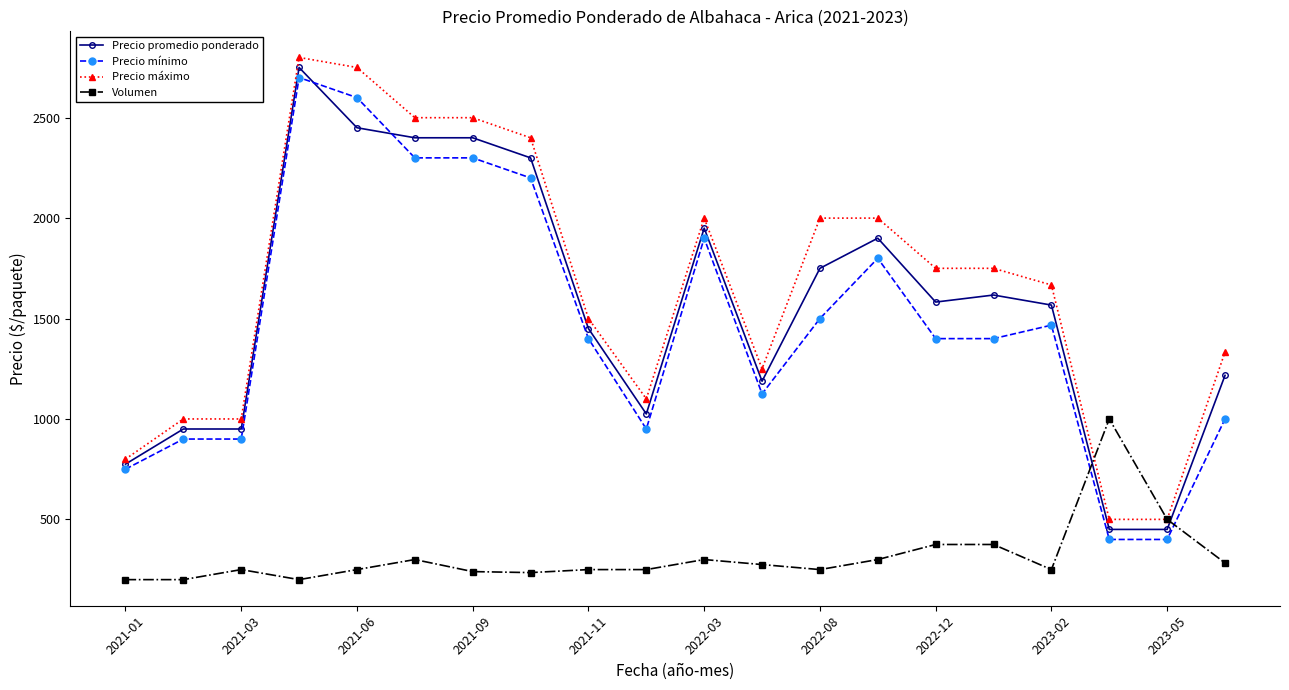

What is the value of the Precio mínimo point at the 16th from the left?

1400